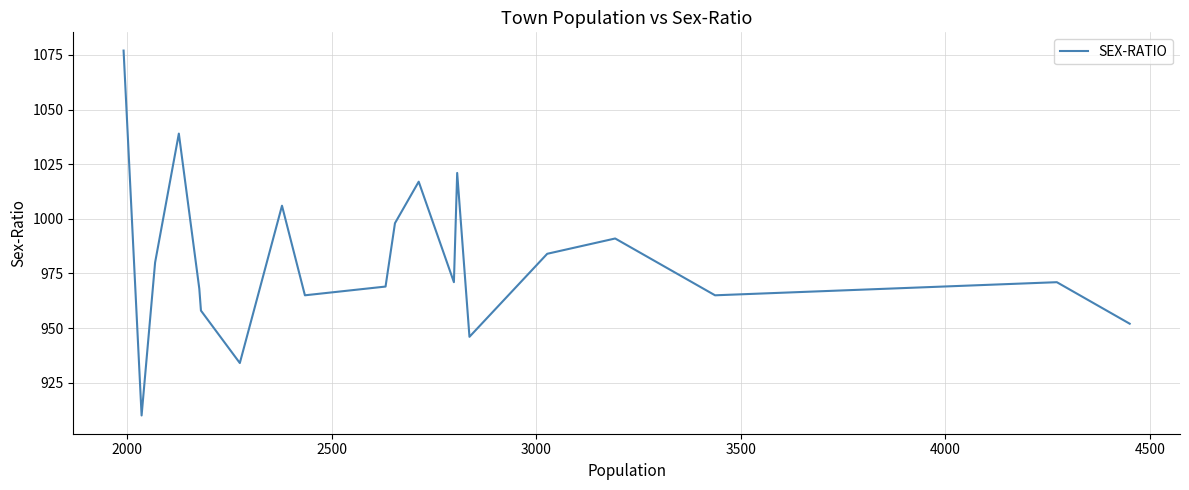

How many points are higher than both their immediate neighbors (excluding endpoints)?

6